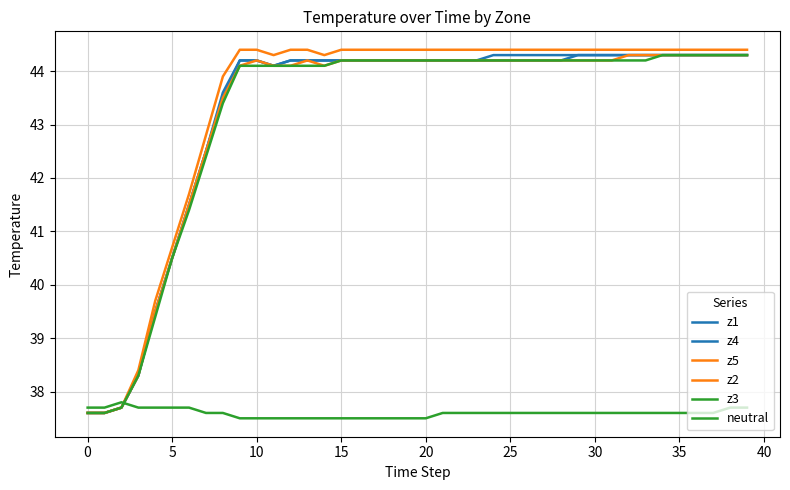

What is the value of the neutral point at the 14th from the left?

37.5